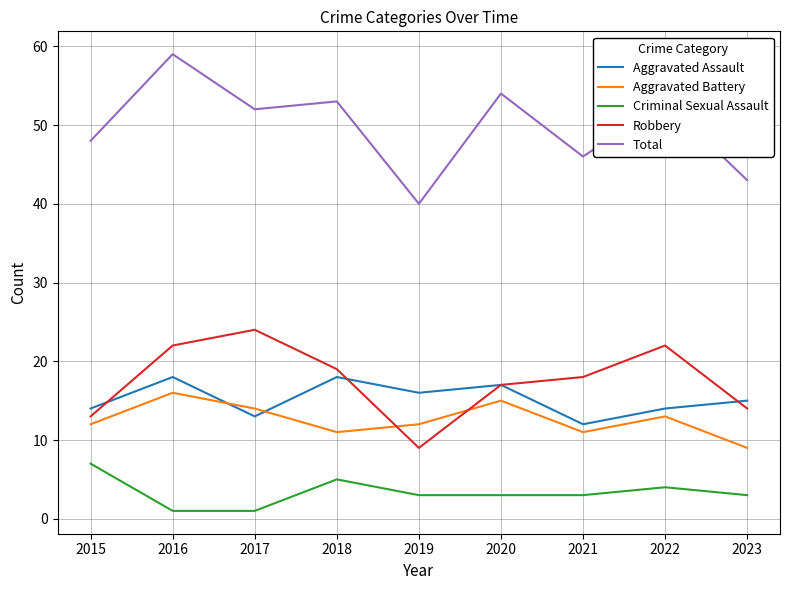

At which category does Criminal Sexual Assault reach its first local peak?

2018